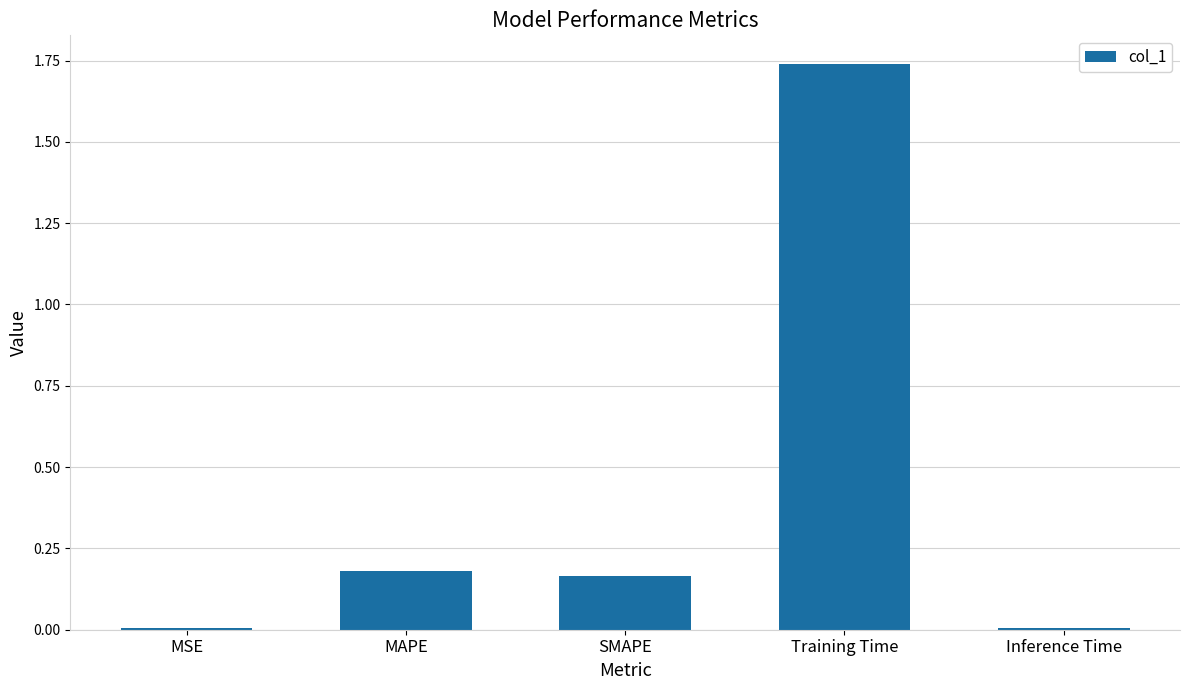

The chart shows a value of 0.3 at MAPE. True or false?

False